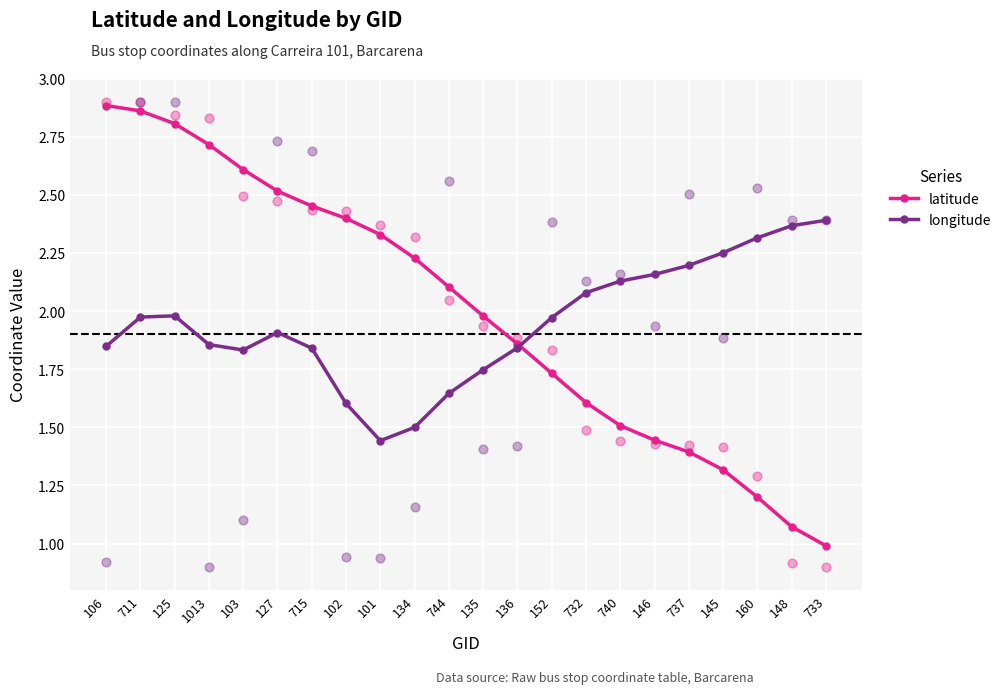

Which series reaches the minimum Y coordinate?

latitude